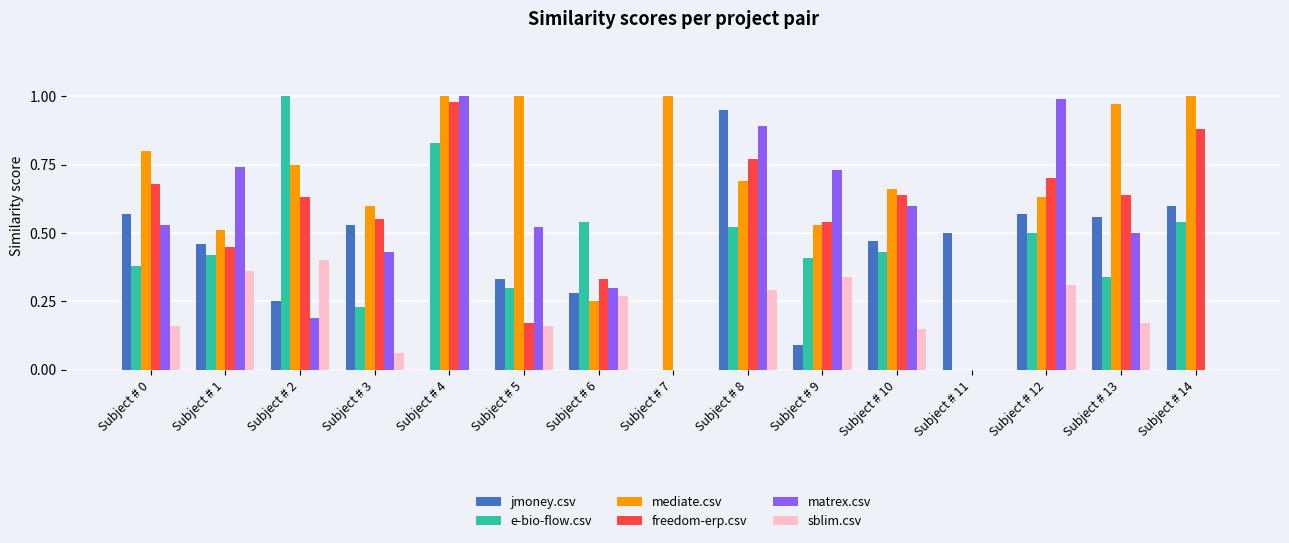

Which series changed the most between Subject # 1 and Subject # 6?

matrex.csv